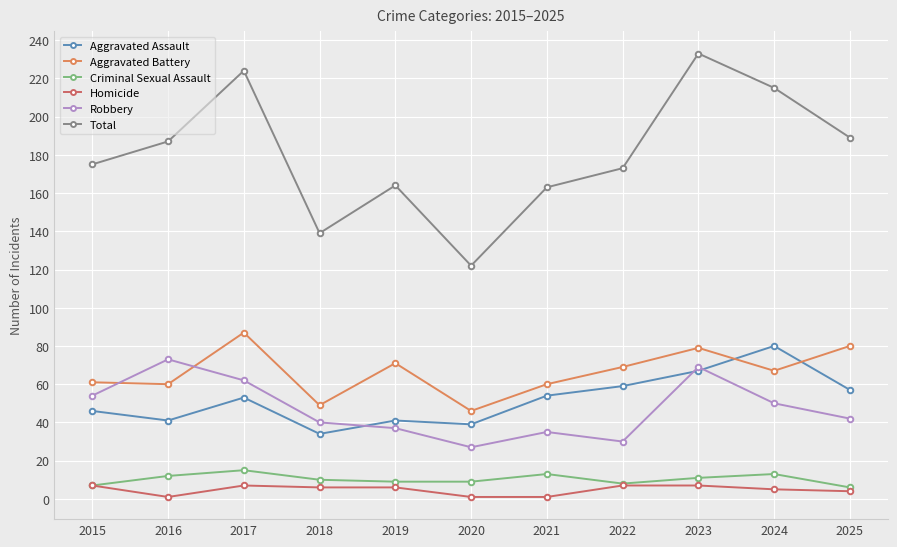

At how many categories does at least one series exceed 37?

11